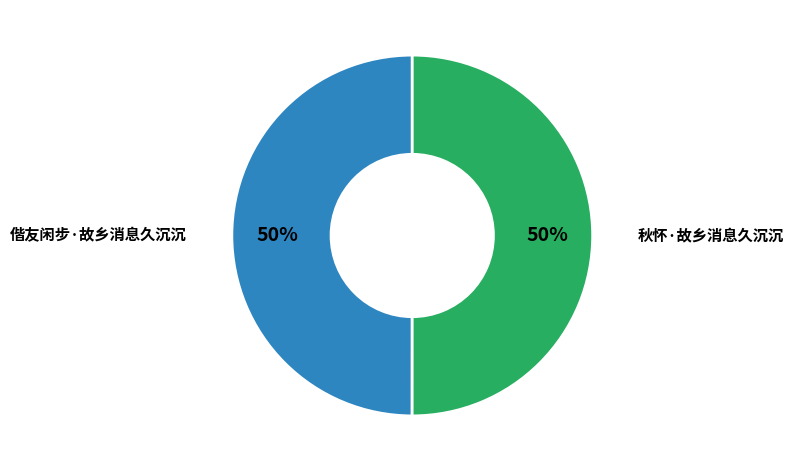

The 秋怀·故乡消息久沉沉 slice represents 50% of the pie. True or false?

True